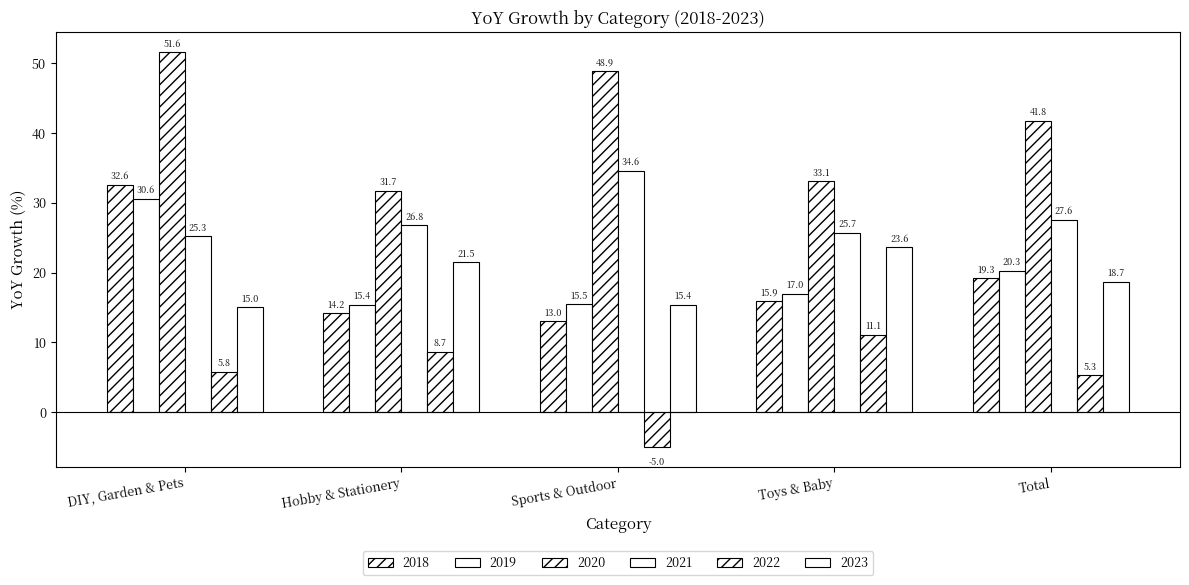

How many bars are there in each group?

6